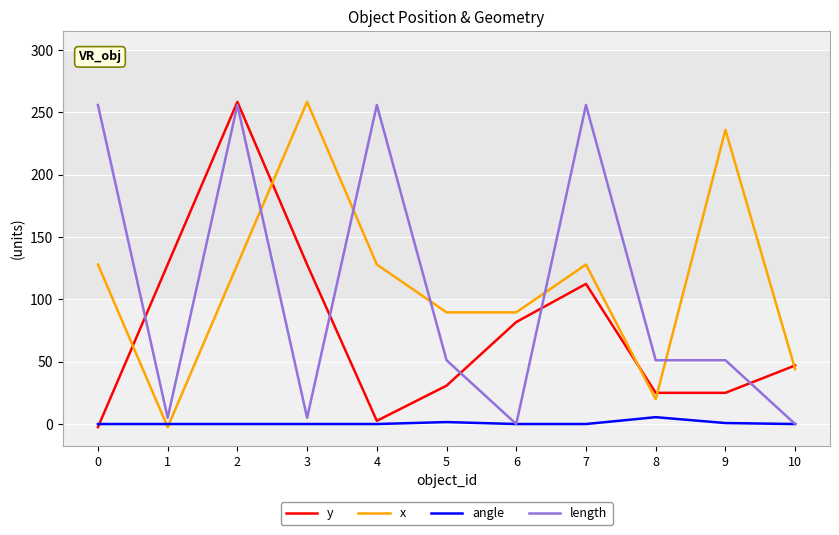

What is the sum of the angle values at 9 and 3?

0.8